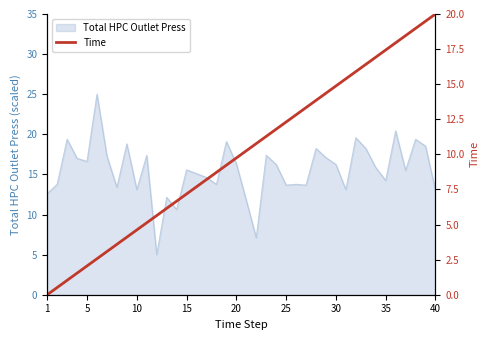

How many values are below 10?

20